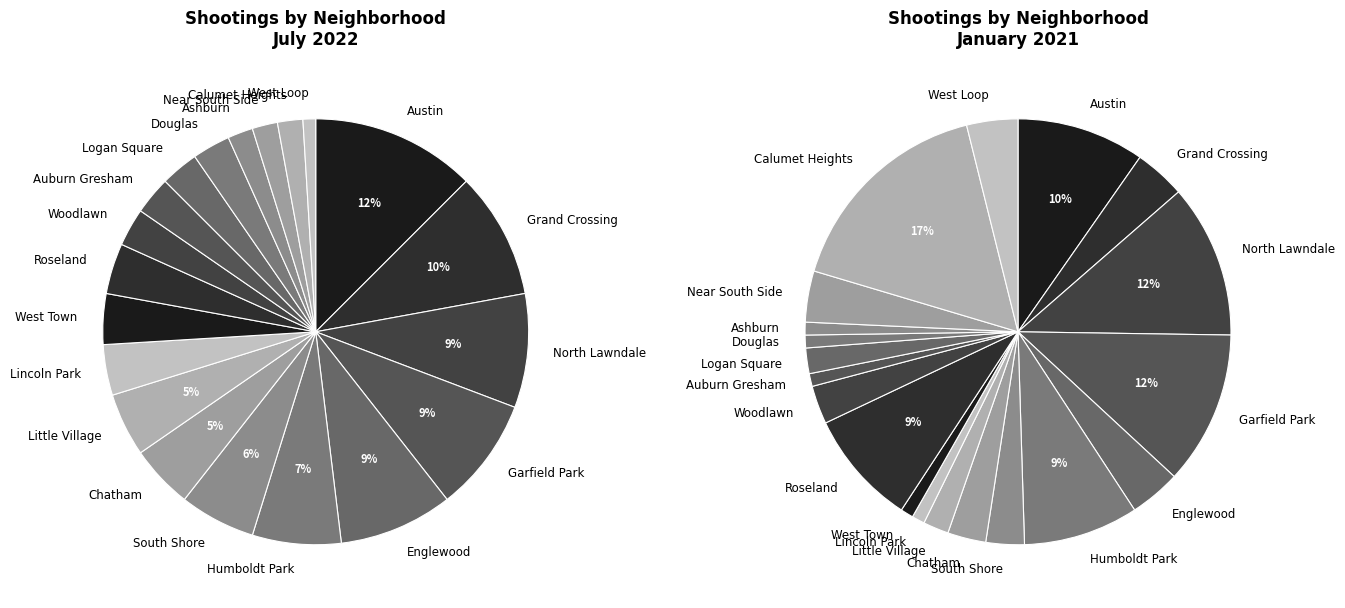

Is there a majority slice in this chart?

No